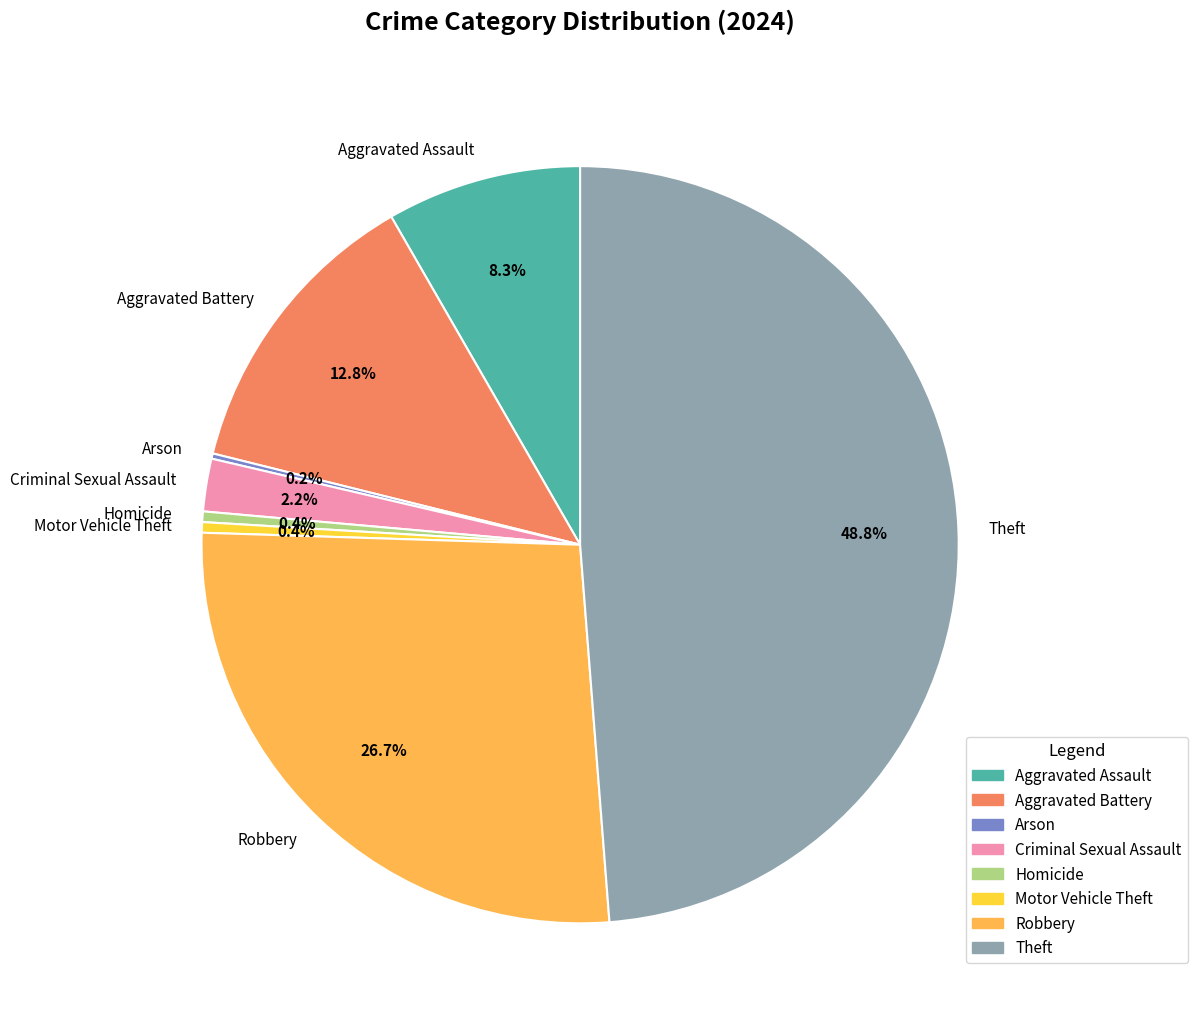

To the nearest percent, what is the combined percentage of Homicide and Aggravated Battery?

13%